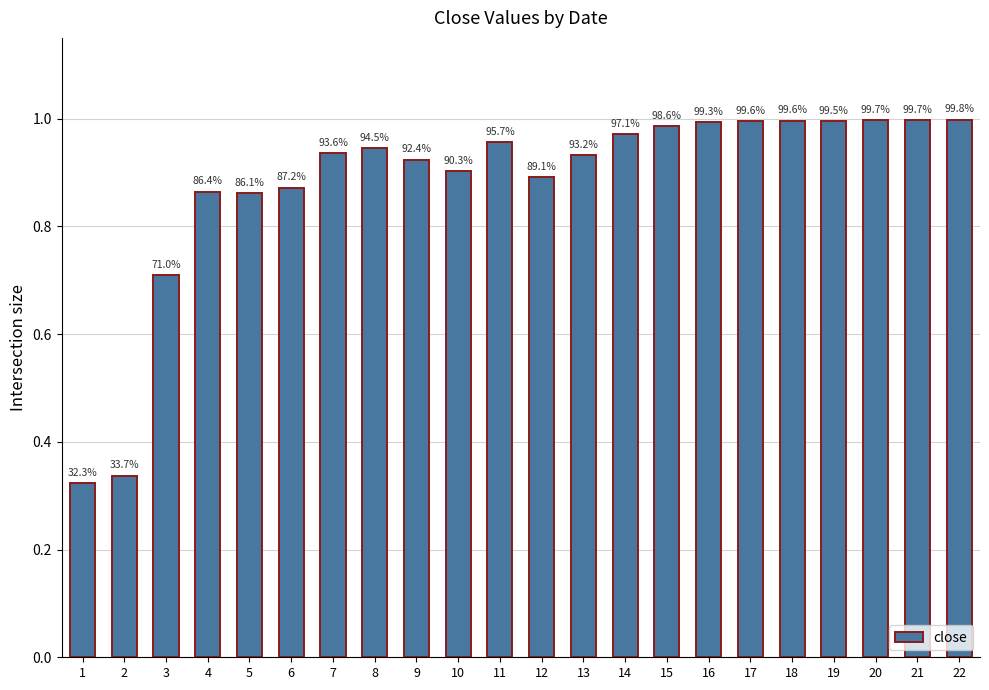

What is the difference between the second highest and second lowest values?

0.7